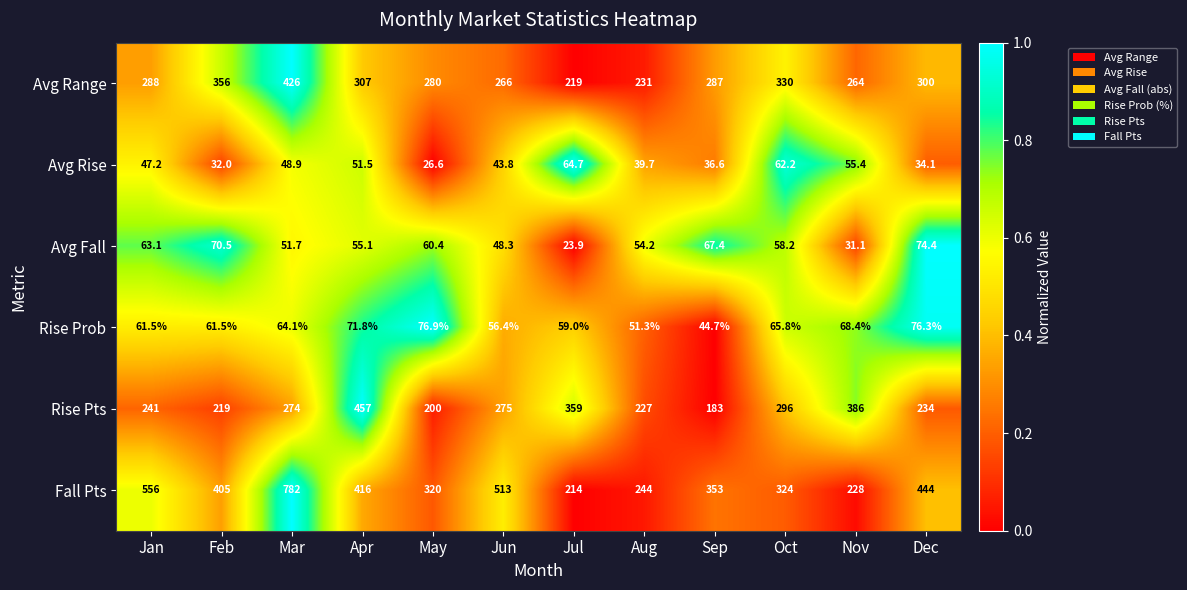

At which category is the sum across all series the highest?

Mar